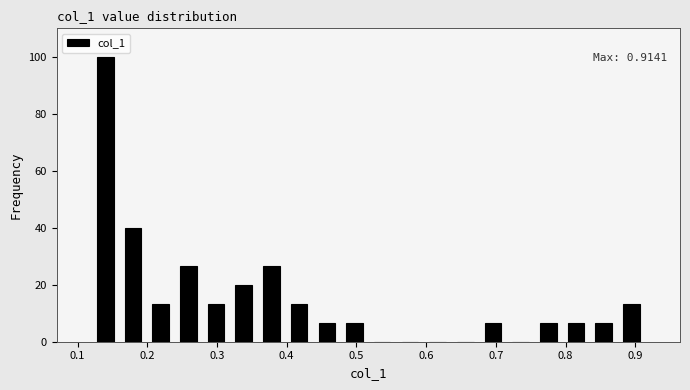

Read against the x-axis, roughly where is the centre of the tallest bar?

0.14